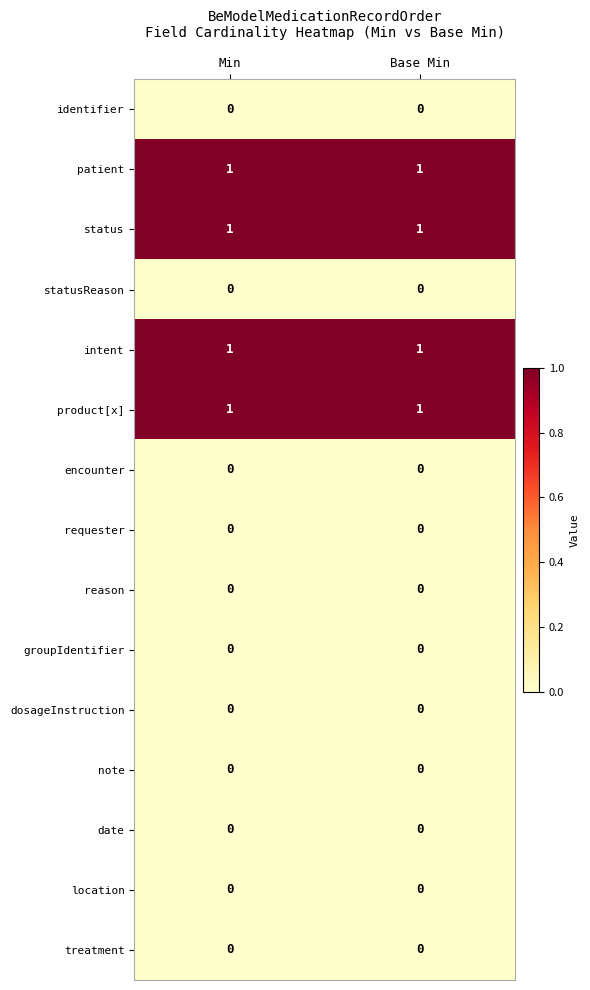

The value of product[x] at Base Min is 1. True or false?

True